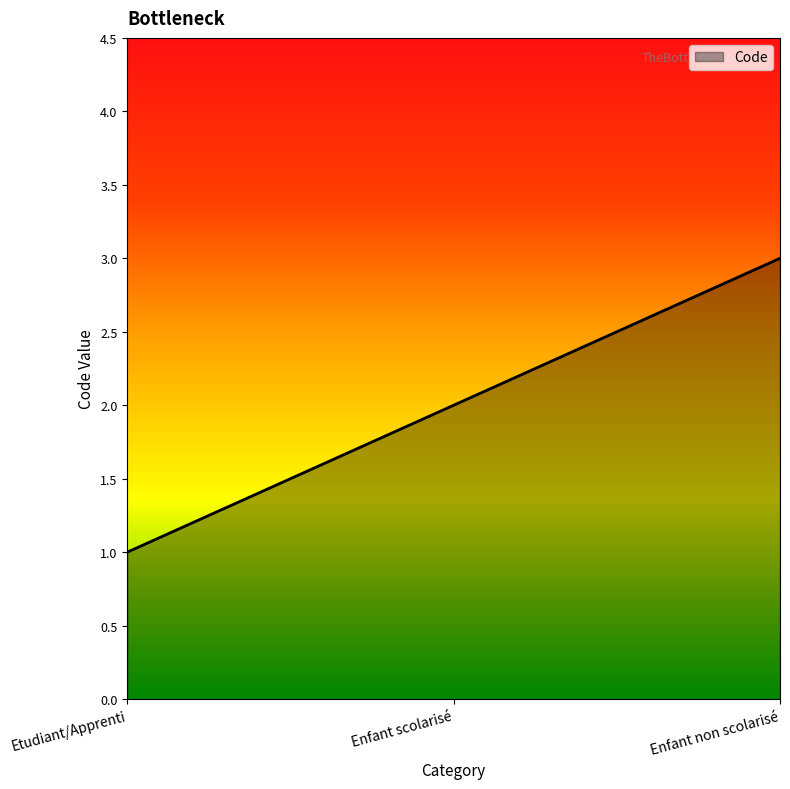

Rank the categories by value from lowest to highest.

Etudiant/Apprenti, Enfant scolarisé, Enfant non scolarisé